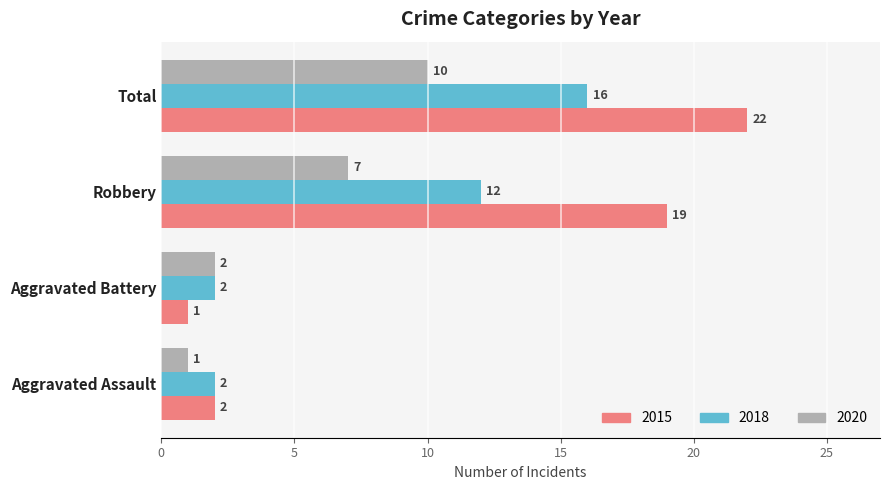

Which category has the lowest value in the 2015 series?

Aggravated Battery